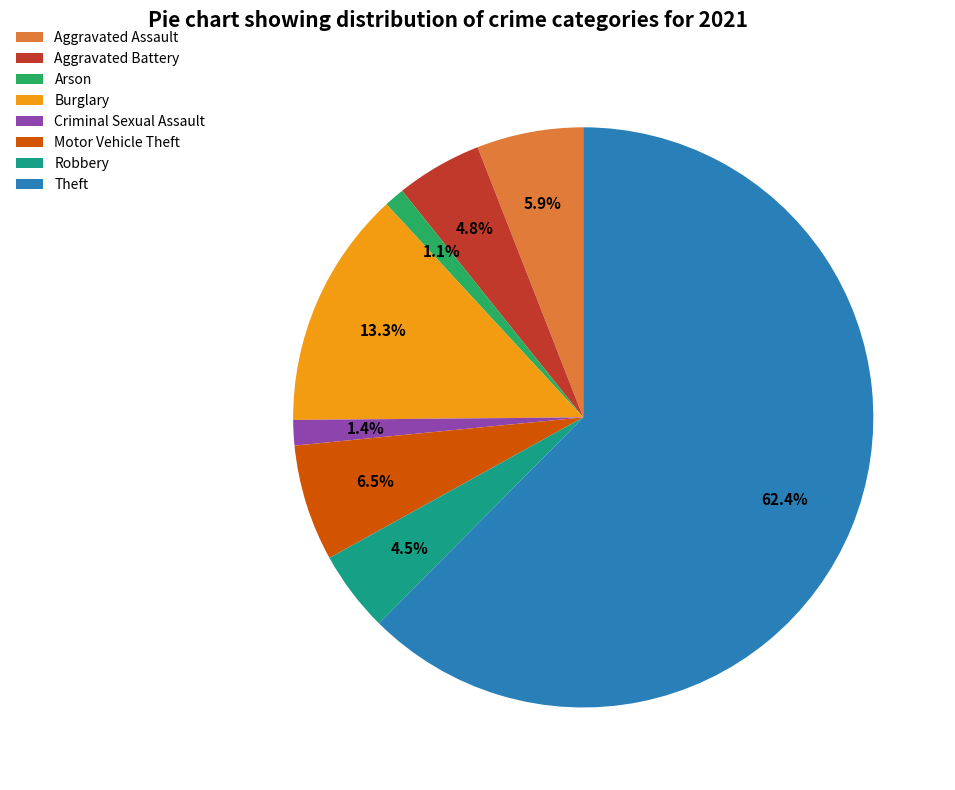

Is the sum of Burglary and Aggravated Battery greater than half?

No